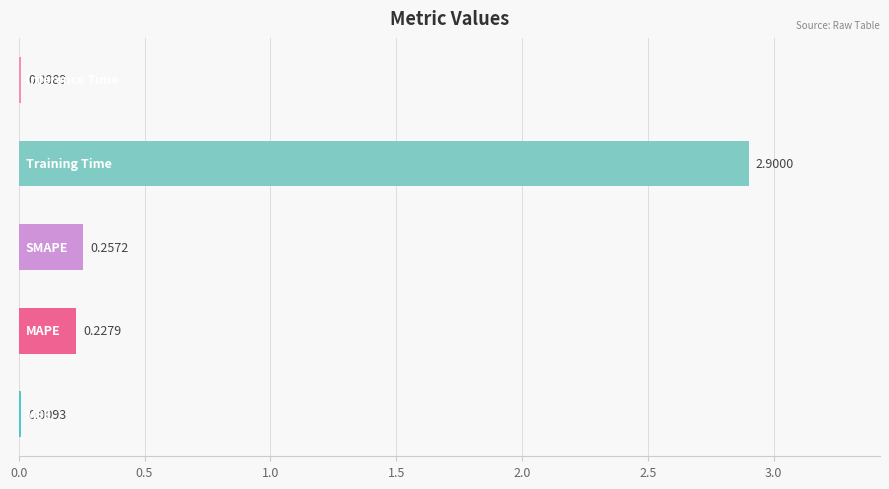

What is the sum of all values?

3.4